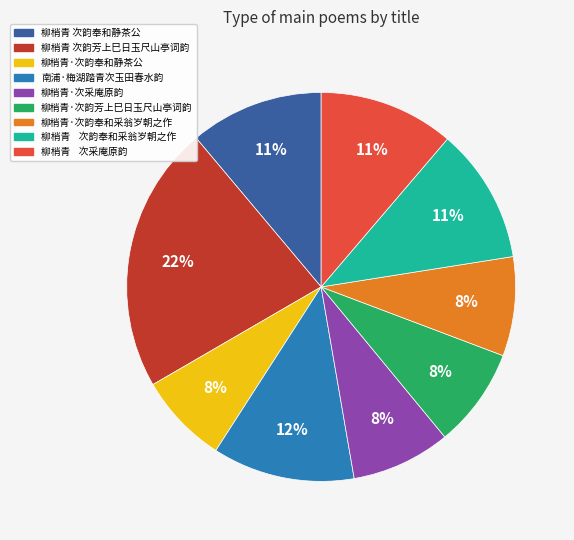

Does any single category account for the majority?

No